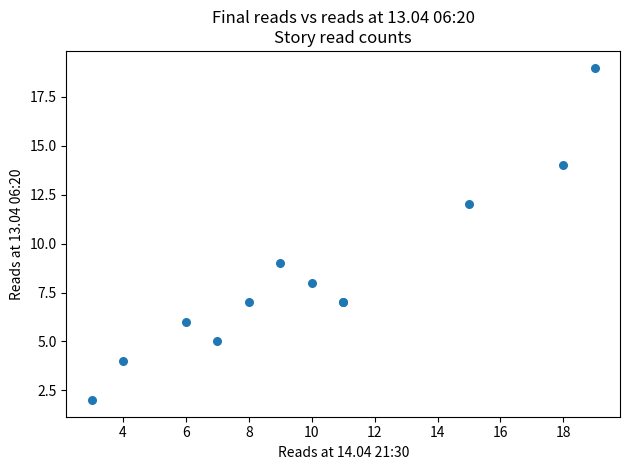

What Y value in the scatter plot is closest to 10?

9